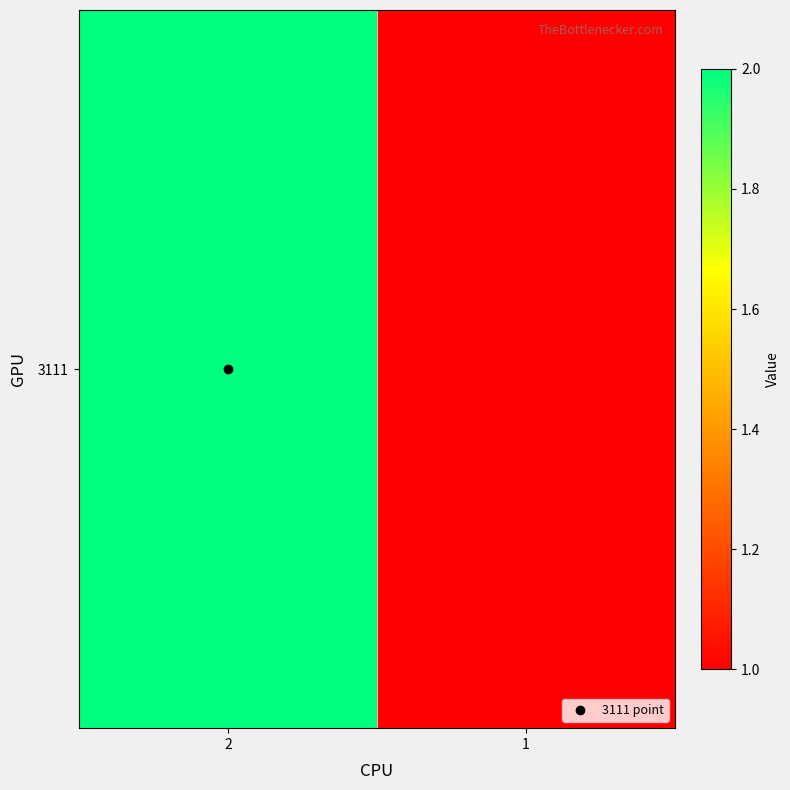

Reading left to right, transcribe all the data shown in this chart.

2	1